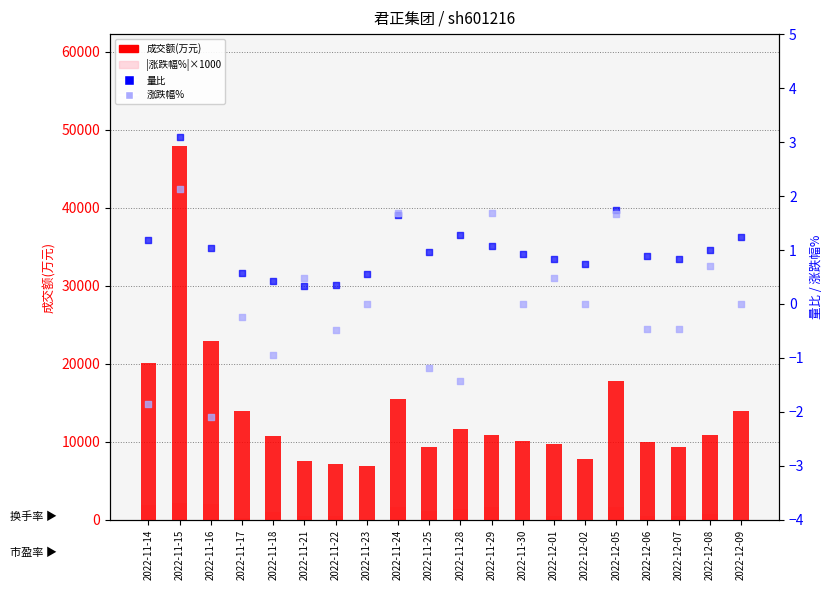

Is the value of 量比 at 2022-12-09 greater than the value of 成交额(万元) at 2022-11-23?

No